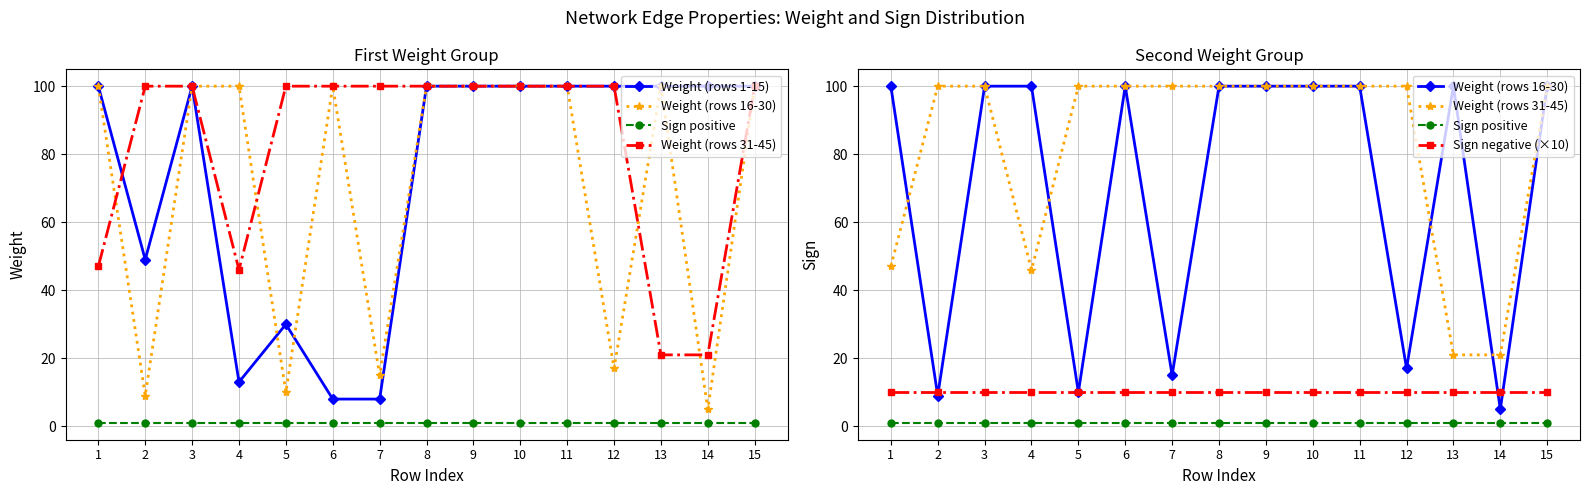

At how many categories does at least one series exceed 17?

15